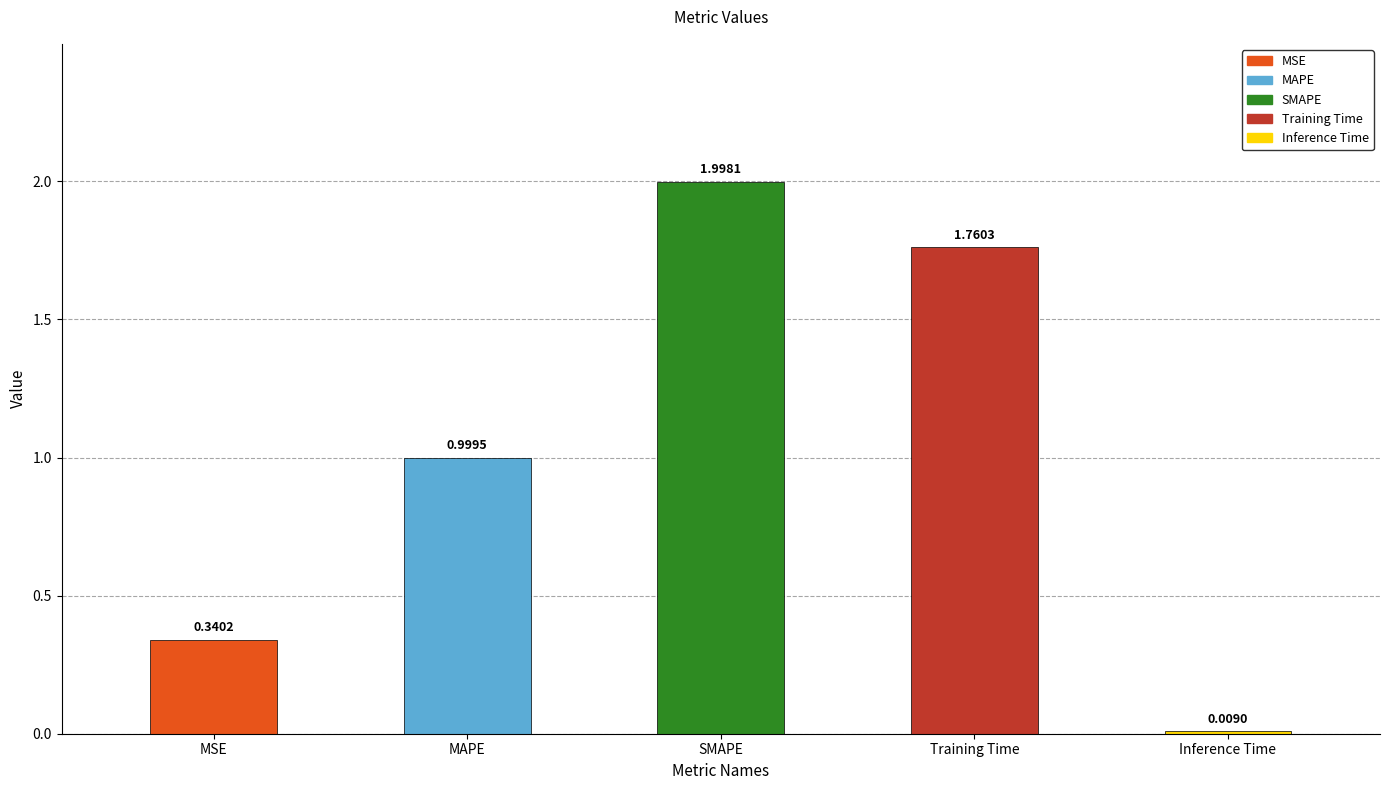

Where is the data nearest to the value 1?

MAPE